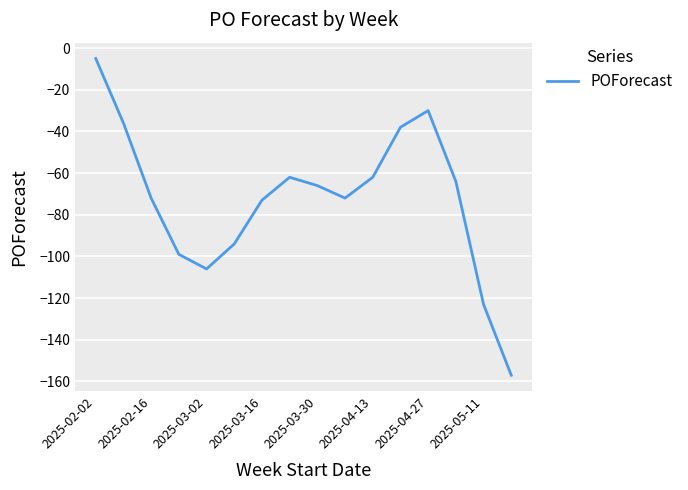

What is the smallest value displayed?

-157